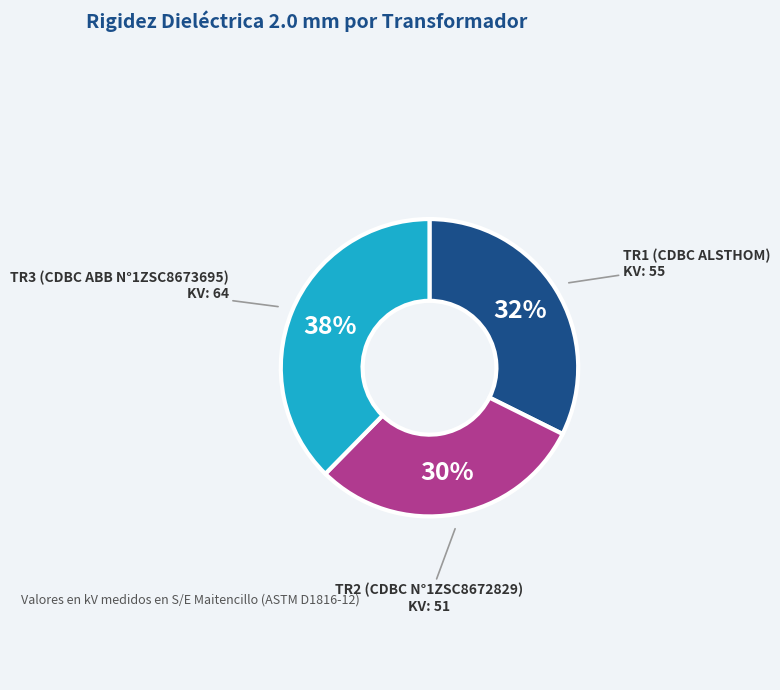

Is there a majority slice in this chart?

No